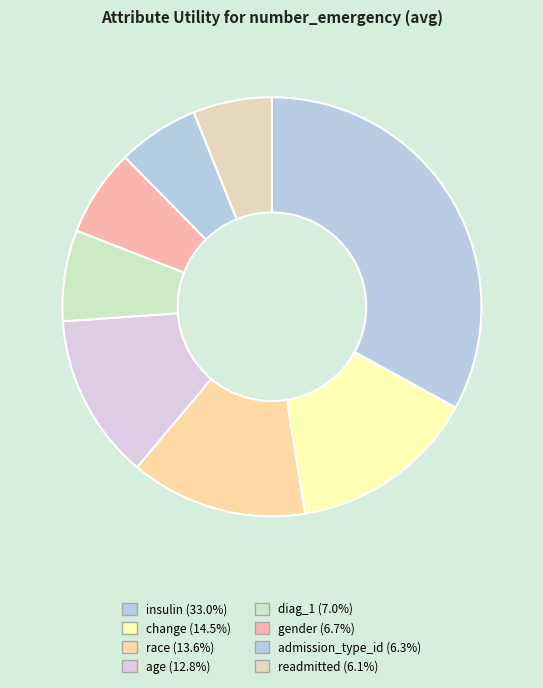

Count the number of slices in the pie.

8